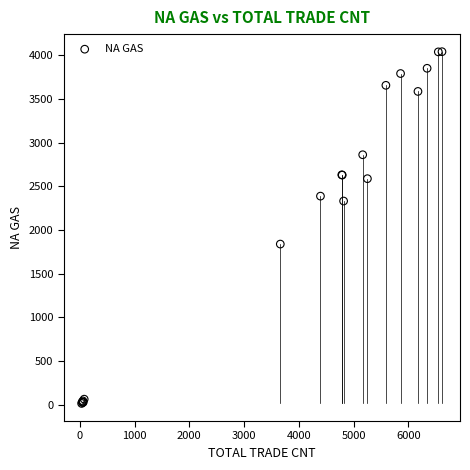

What Y value in the scatter plot is closest to 2028?

1839